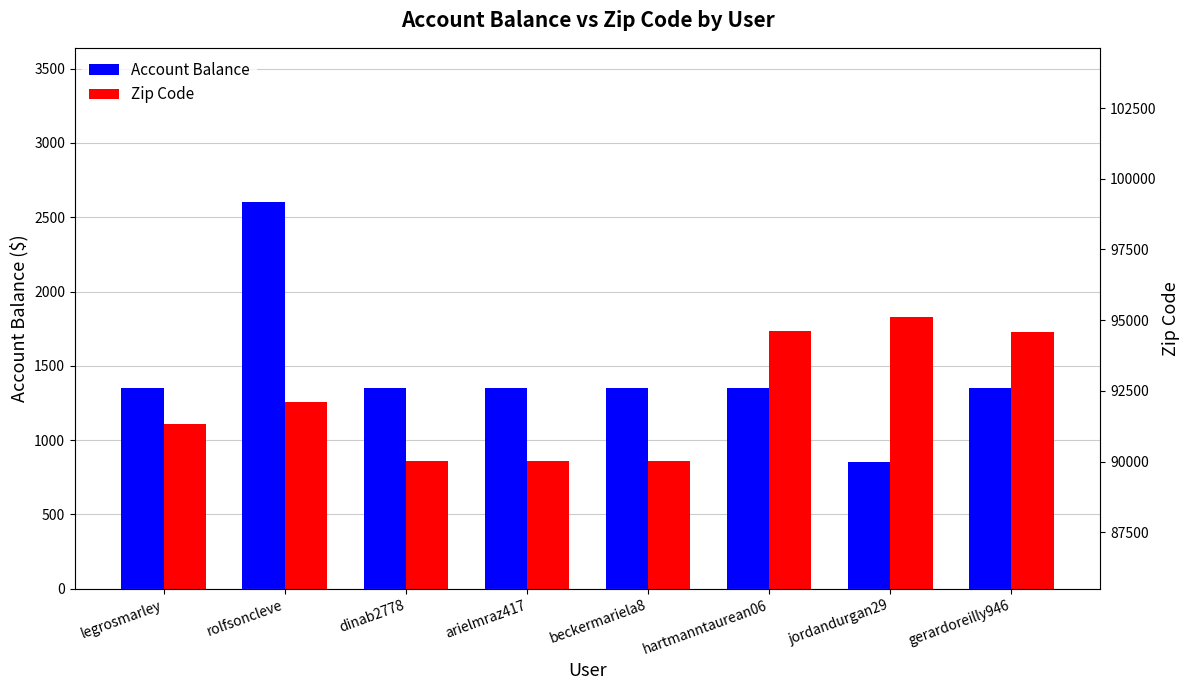

Reading left to right, extract all data points from this chart.

Account Balance: legrosmarley=1350	rolfsoncleve=2600	dinab2778=1350	arielmraz417=1350	beckermariela8=1350	hartmanntaurean06=1350	jordandurgan29=850	gerardoreilly946=1350
Zip Code: legrosmarley=91335	rolfsoncleve=92101	dinab2778=90007	arielmraz417=90015	beckermariela8=90004	hartmanntaurean06=94606	jordandurgan29=95118	gerardoreilly946=94591